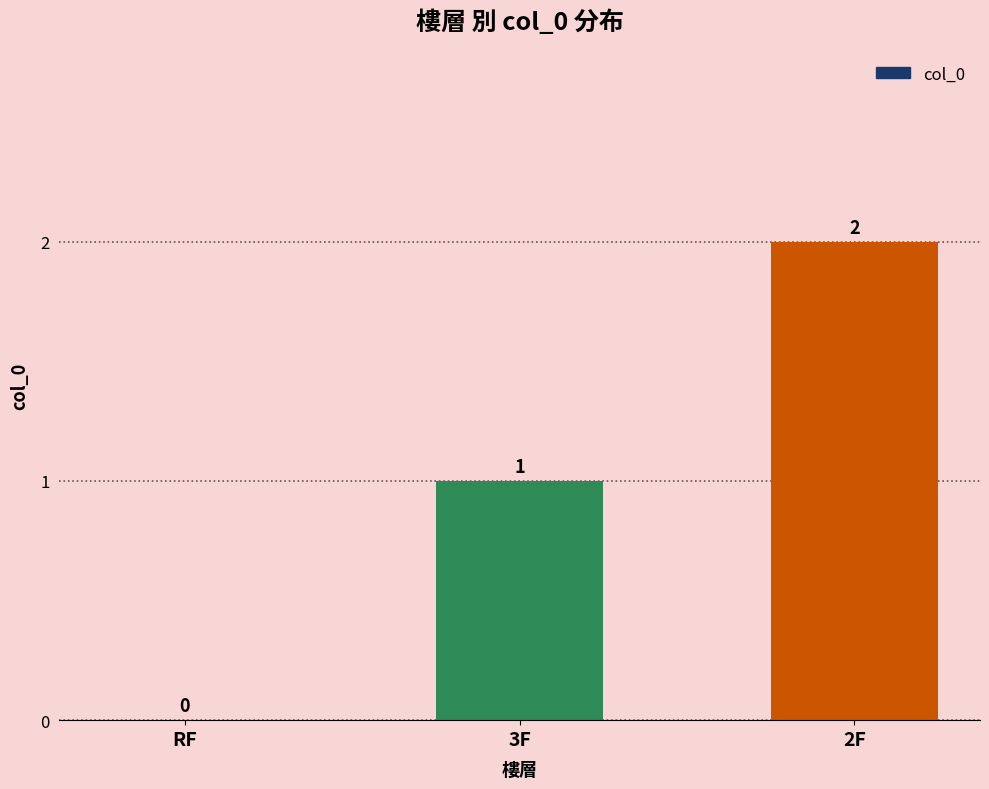

Which has a higher value, 3F or RF?

3F